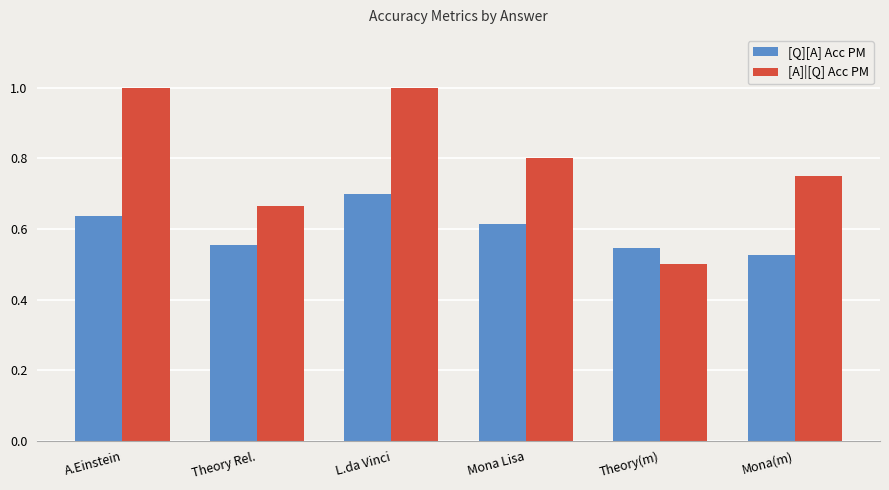

What is the approximate value of [A]|[Q] Acc PM at A.Einstein?

1.0